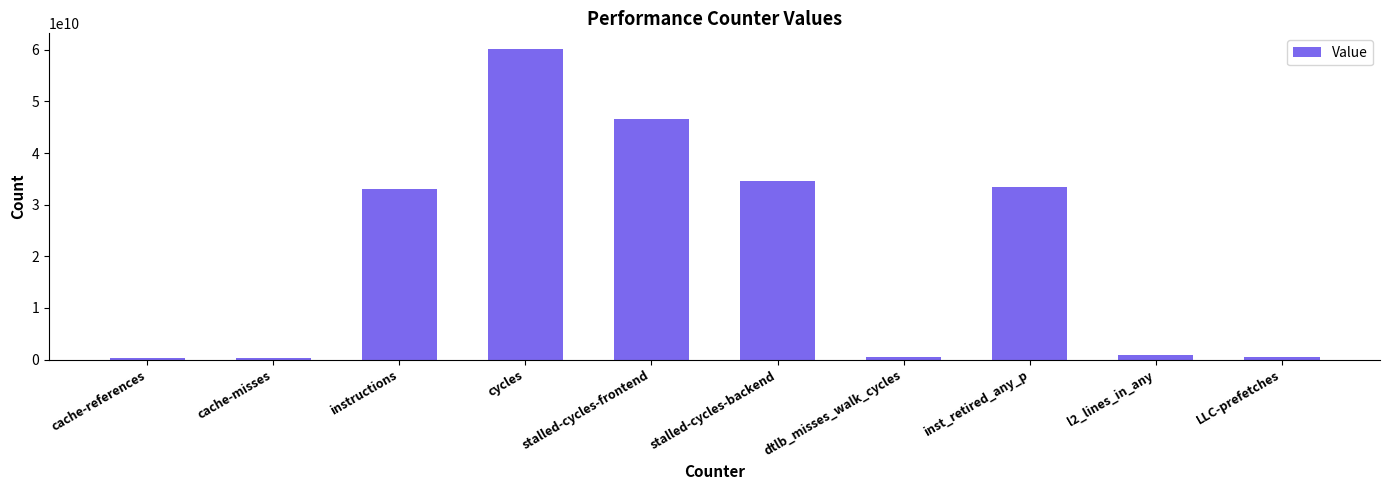

What is the greatest value displayed?

60164597094